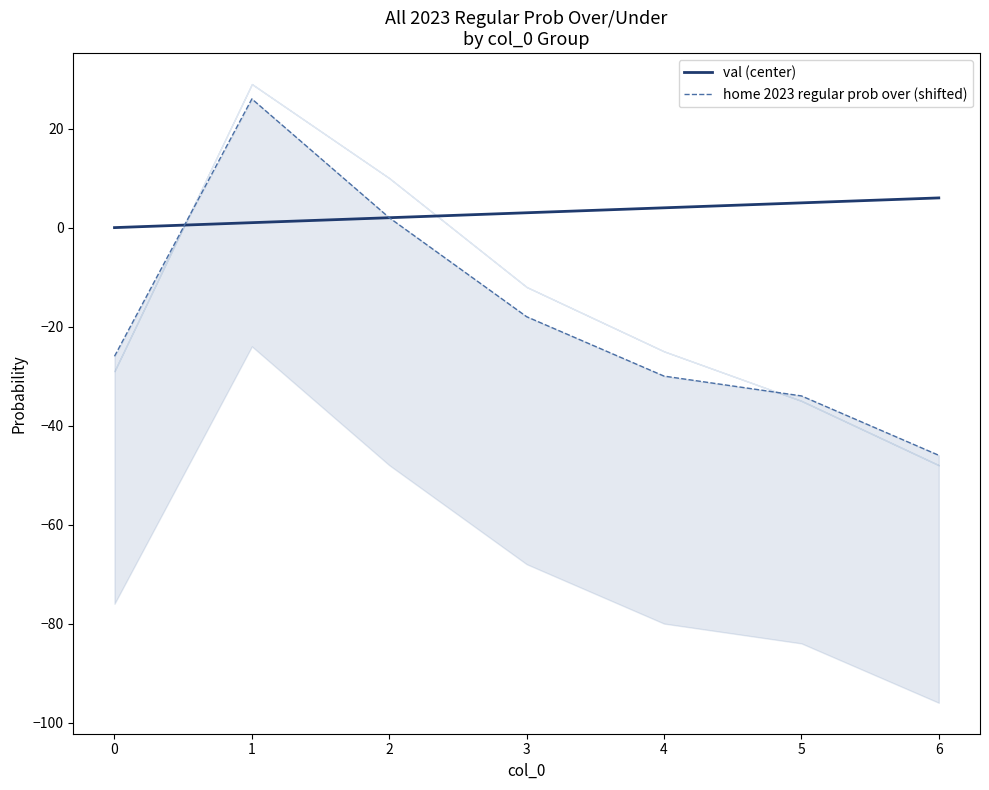

How many series are shown in this chart?

2